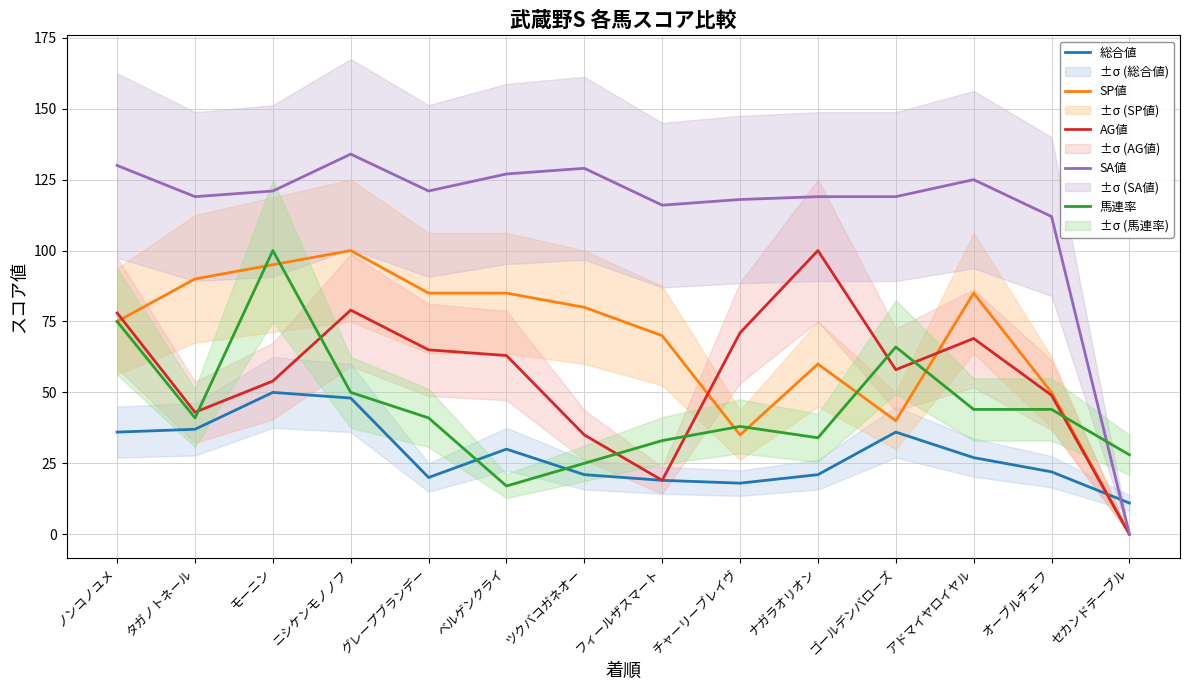

After their last crossing, which series has the higher values: 馬連率 or SP値?

馬連率